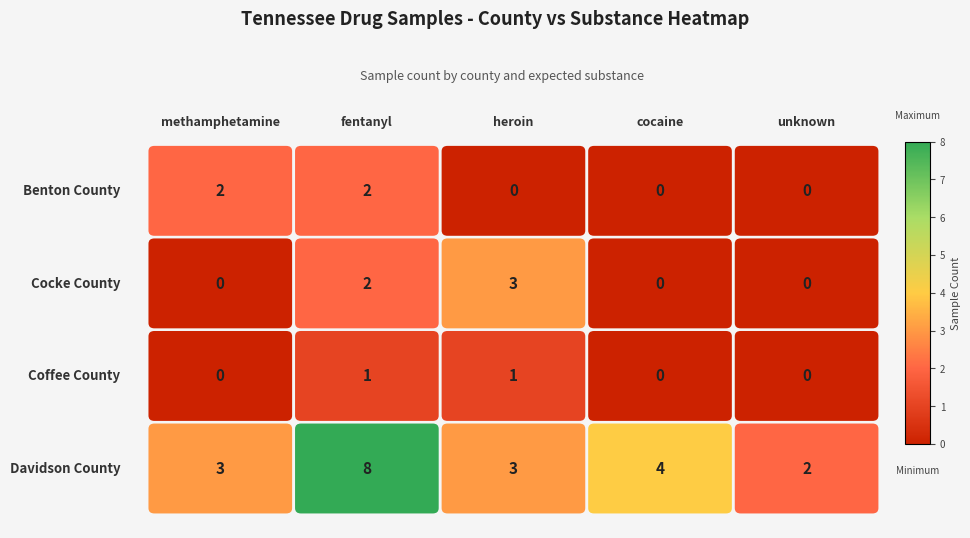

Which series has the largest range (max minus min)?

row_3